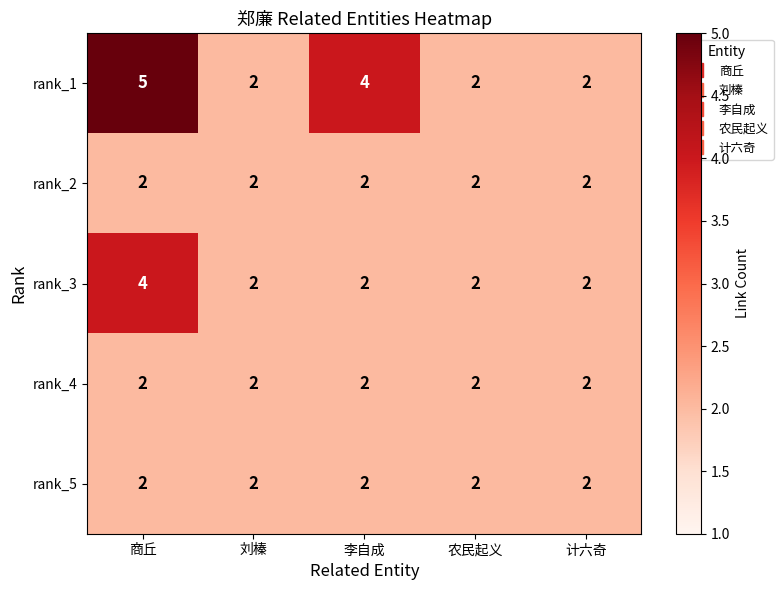

Reading left to right, extract all data points from this chart.

rank_1: 5	2	4	2	2
rank_2: 2	2	2	2	2
rank_3: 4	2	2	2	2
rank_4: 2	2	2	2	2
rank_5: 2	2	2	2	2